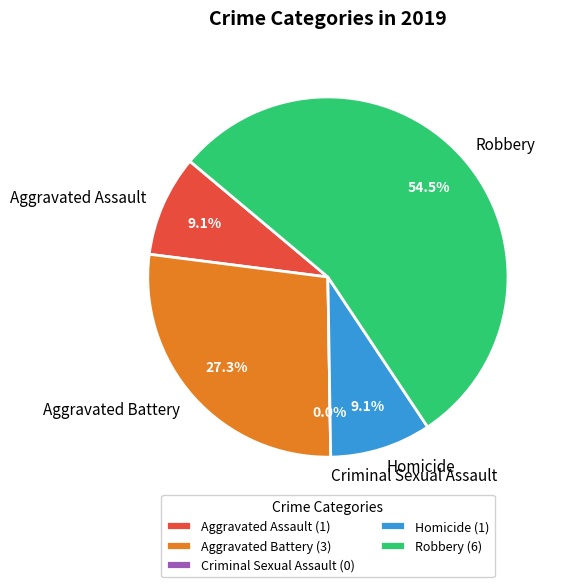

What is the change in value from Aggravated Battery to Criminal Sexual Assault?

-3